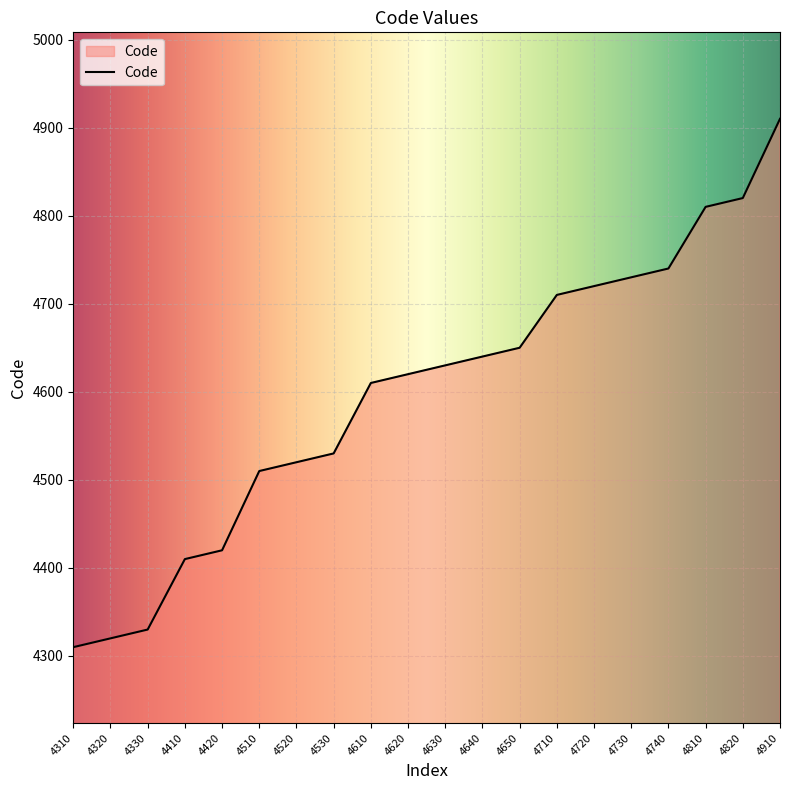

List the labels in order of value, smallest first.

4310, 4320, 4330, 4410, 4420, 4510, 4520, 4530, 4610, 4620, 4630, 4640, 4650, 4710, 4720, 4730, 4740, 4810, 4820, 4910